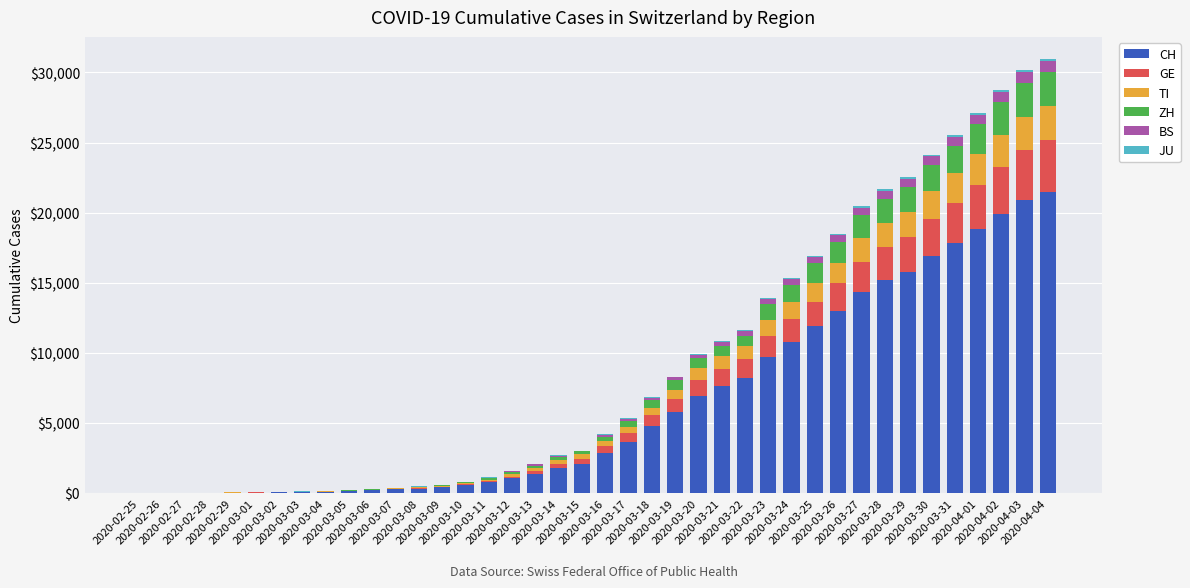

How many series are shown in this chart?

6